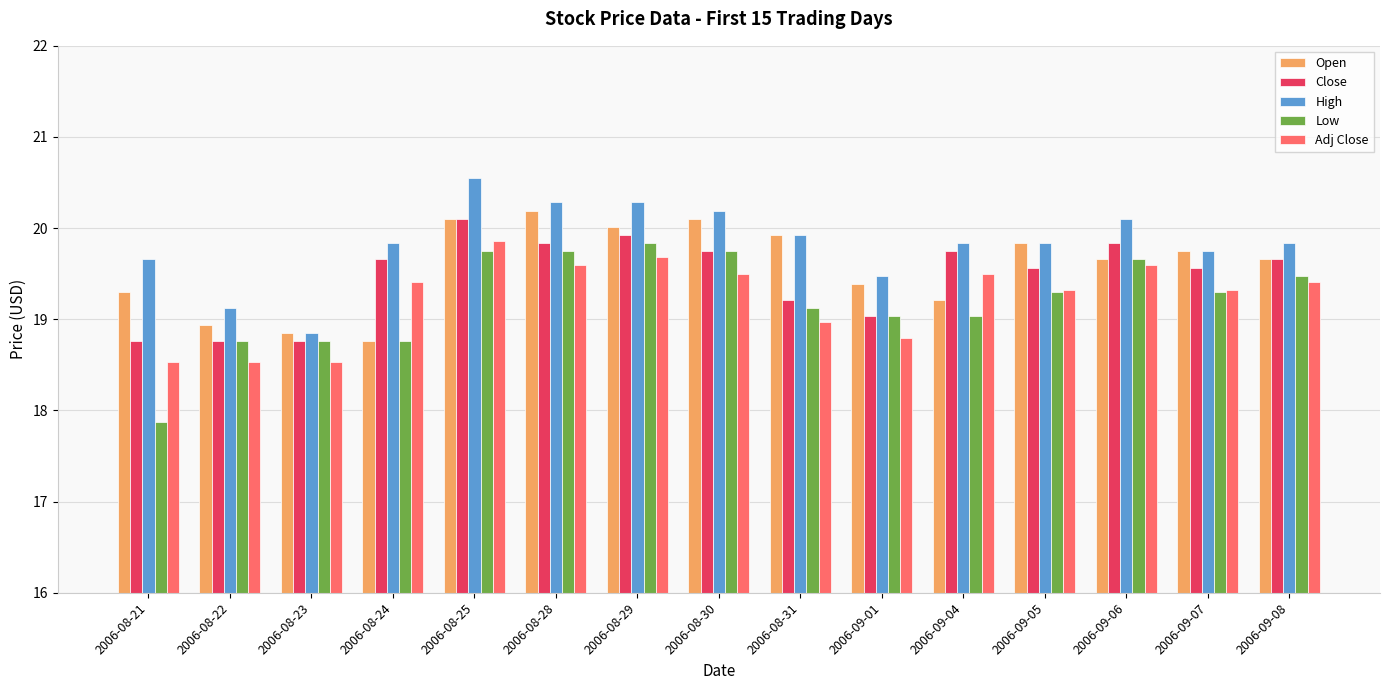

What is the average value of the Open series?

19.6